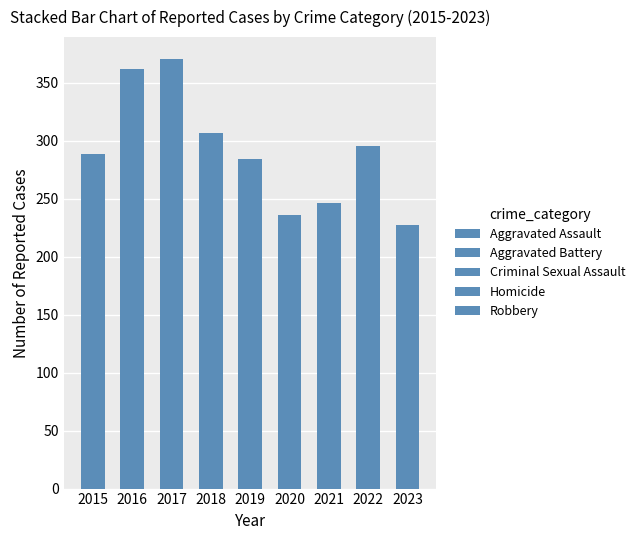

Are the bars horizontal?

No